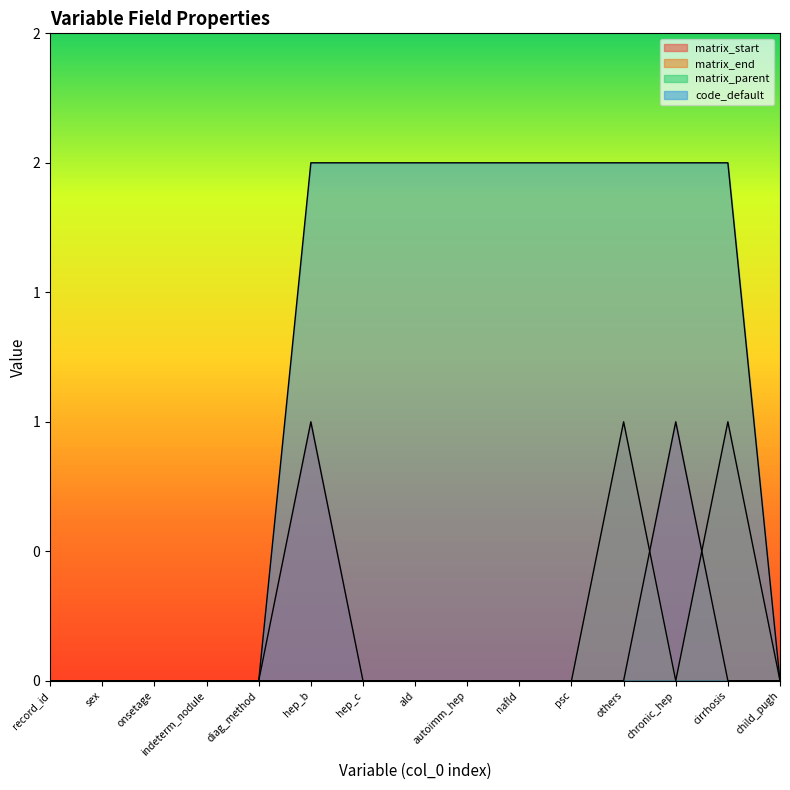

Does the chart display data point markers on the line(s)?

No